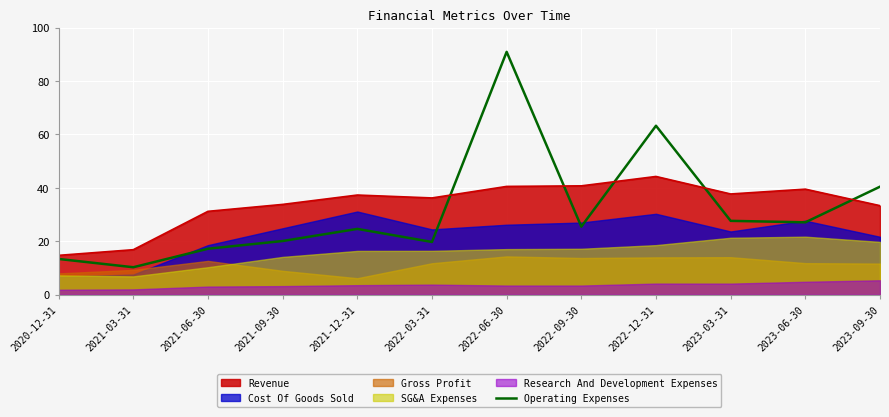

At which label is Revenue closest to 29?

2021-06-30